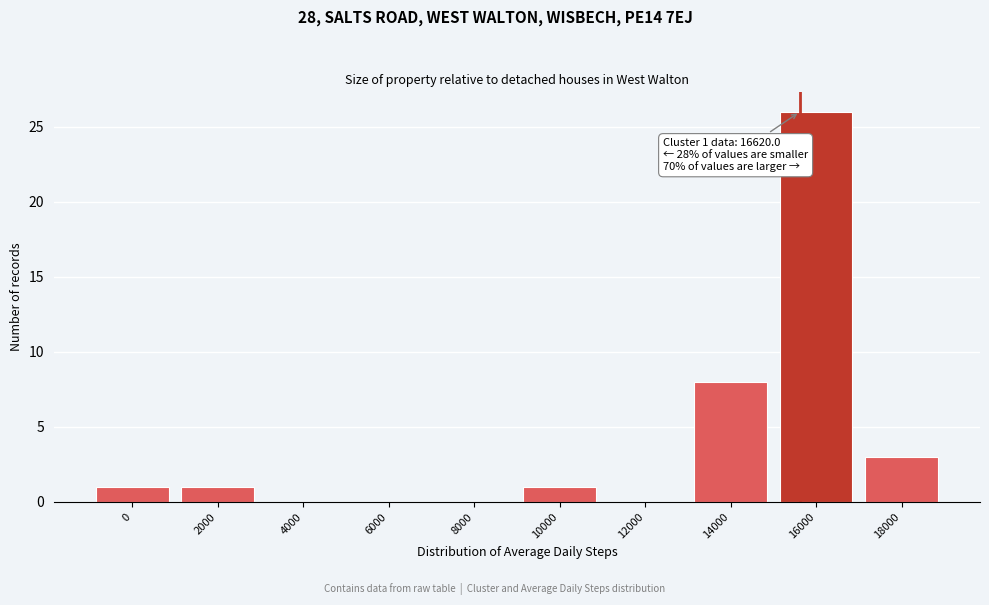

Reading left to right, what are all the values shown in this chart?

0=1	2000=1	4000=0	6000=0	8000=0	10000=1	12000=0	14000=8	16000=26	18000=3